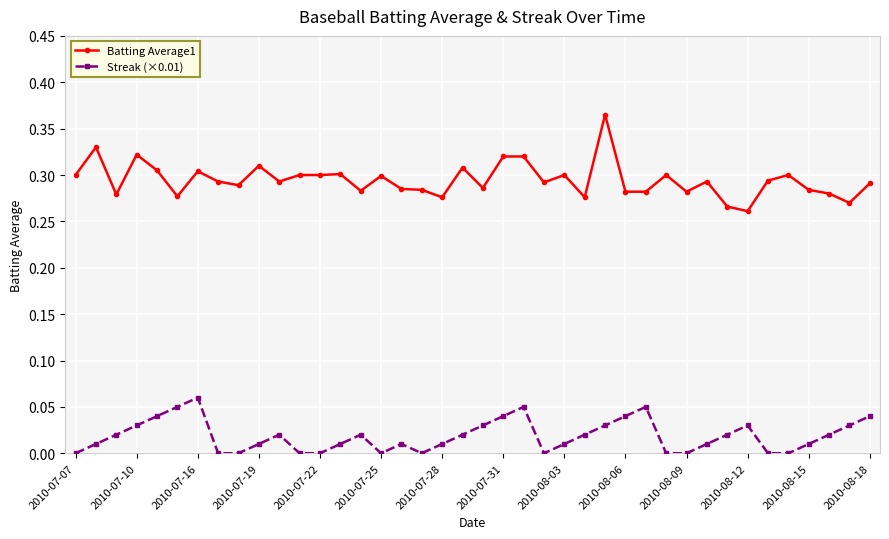

List the series in order of their overall mean, highest first.

Batting Average1, Streak (×0.01)